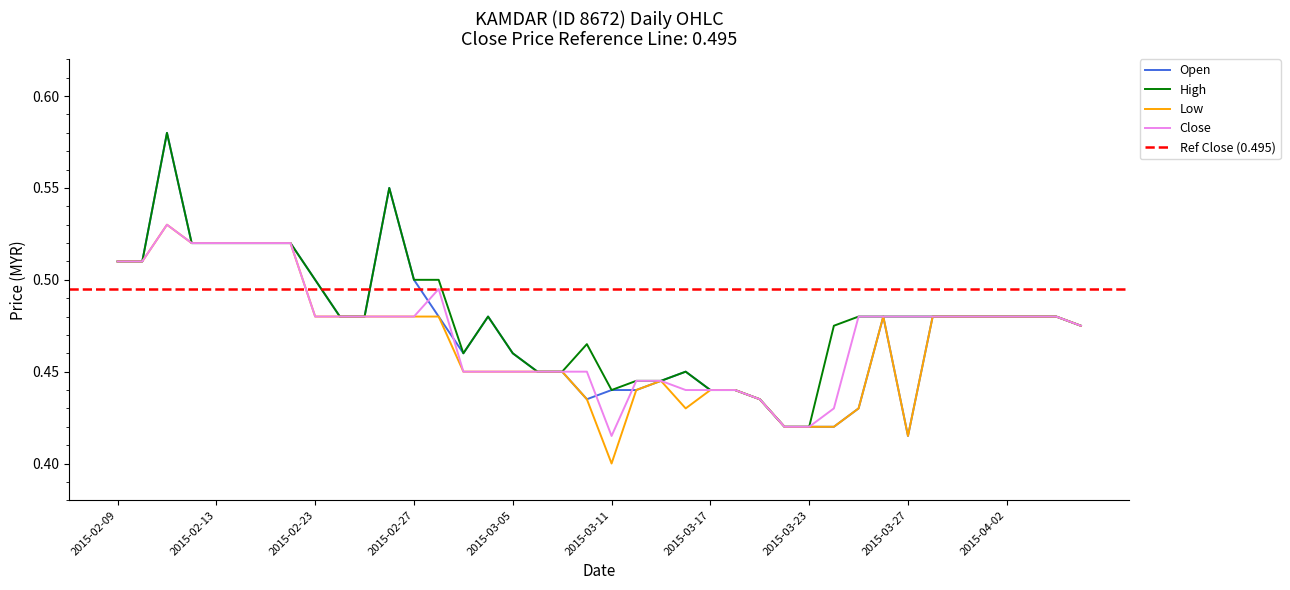

Reading left to right, what are all the values shown in this chart?

open: 0.5	0.5	0.6	0.5	0.5	0.5	0.5	0.5	0.5	0.5	0.5	0.6	0.5	0.5	0.5	0.5	0.5	0.5	0.5	0.4	0.4	0.4	0.4	0.5	0.4	0.4	0.4	0.4	0.4	0.4	0.4	0.5	0.4	0.5	0.5	0.5	0.5	0.5	0.5	0.5
high: 0.5	0.5	0.6	0.5	0.5	0.5	0.5	0.5	0.5	0.5	0.5	0.6	0.5	0.5	0.5	0.5	0.5	0.5	0.5	0.5	0.4	0.4	0.4	0.5	0.4	0.4	0.4	0.4	0.4	0.5	0.5	0.5	0.5	0.5	0.5	0.5	0.5	0.5	0.5	0.5
low: 0.5	0.5	0.5	0.5	0.5	0.5	0.5	0.5	0.5	0.5	0.5	0.5	0.5	0.5	0.5	0.5	0.5	0.5	0.5	0.4	0.4	0.4	0.4	0.4	0.4	0.4	0.4	0.4	0.4	0.4	0.4	0.5	0.4	0.5	0.5	0.5	0.5	0.5	0.5	0.5
close: 0.5	0.5	0.5	0.5	0.5	0.5	0.5	0.5	0.5	0.5	0.5	0.5	0.5	0.5	0.5	0.5	0.5	0.5	0.5	0.5	0.4	0.4	0.4	0.4	0.4	0.4	0.4	0.4	0.4	0.4	0.5	0.5	0.5	0.5	0.5	0.5	0.5	0.5	0.5	0.5